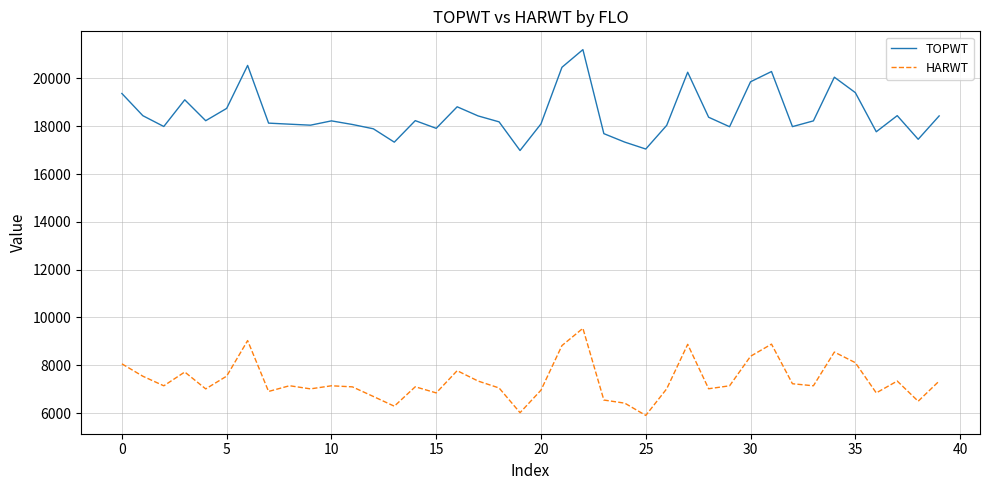

How many lines are shown in the chart?

2